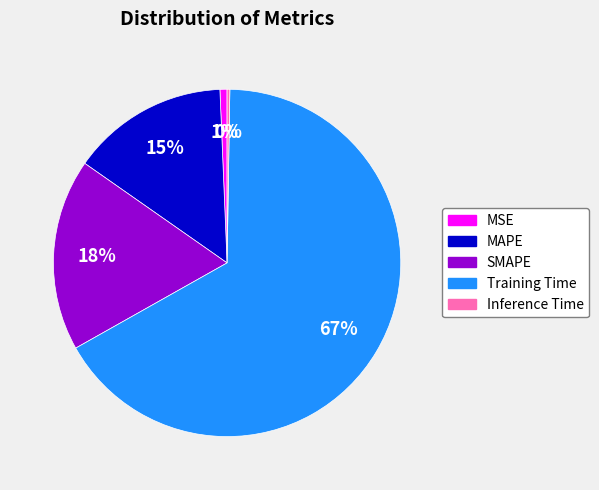

Do SMAPE and MSE together represent more than half of the pie?

No